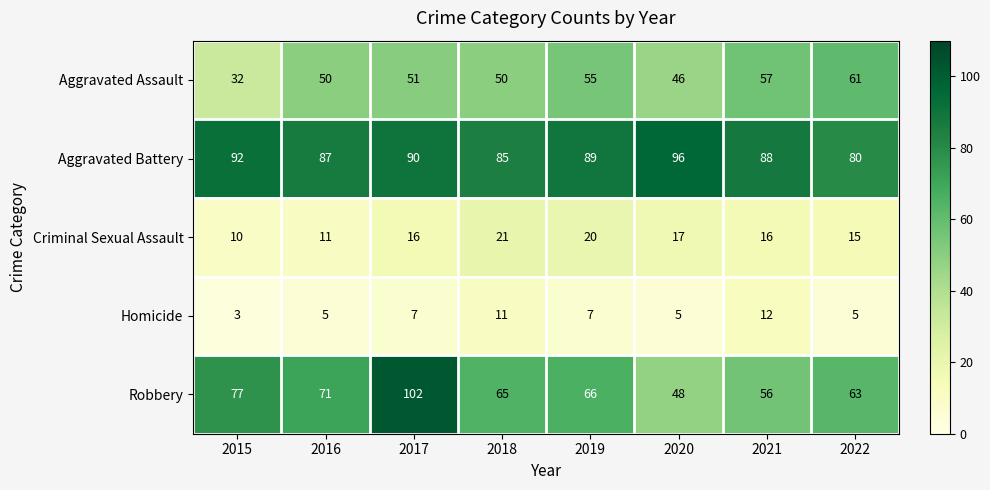

What is the greatest value displayed?

102